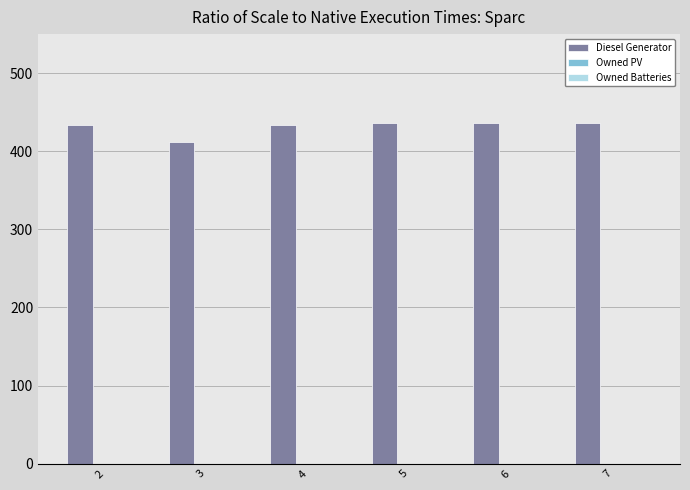

Are the bars grouped side by side (vs. stacked)?

No